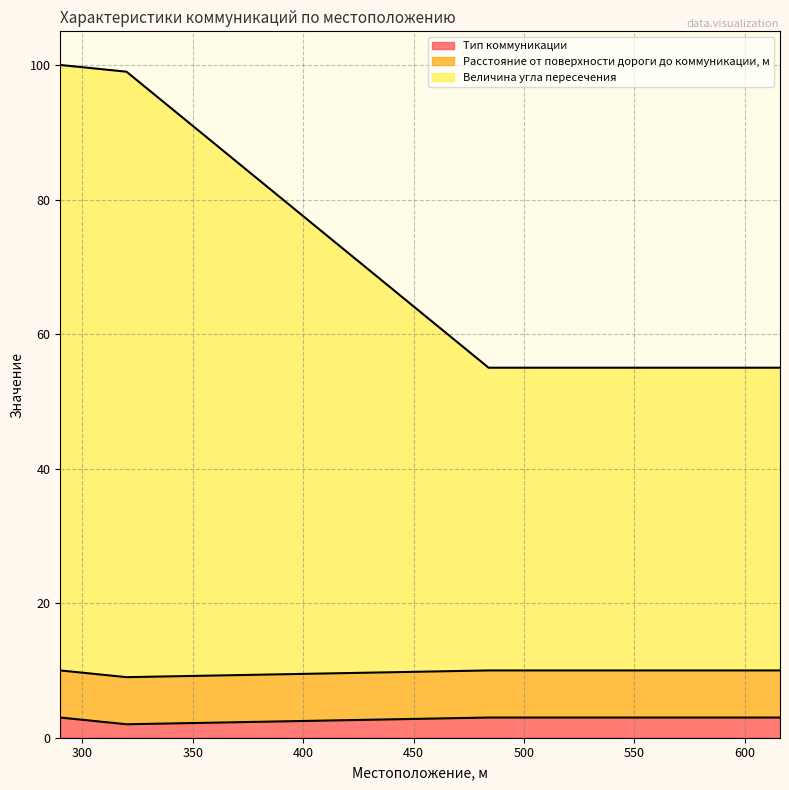

True or false: Величина угла пересечения and Тип коммуникации intersect in this chart.

False